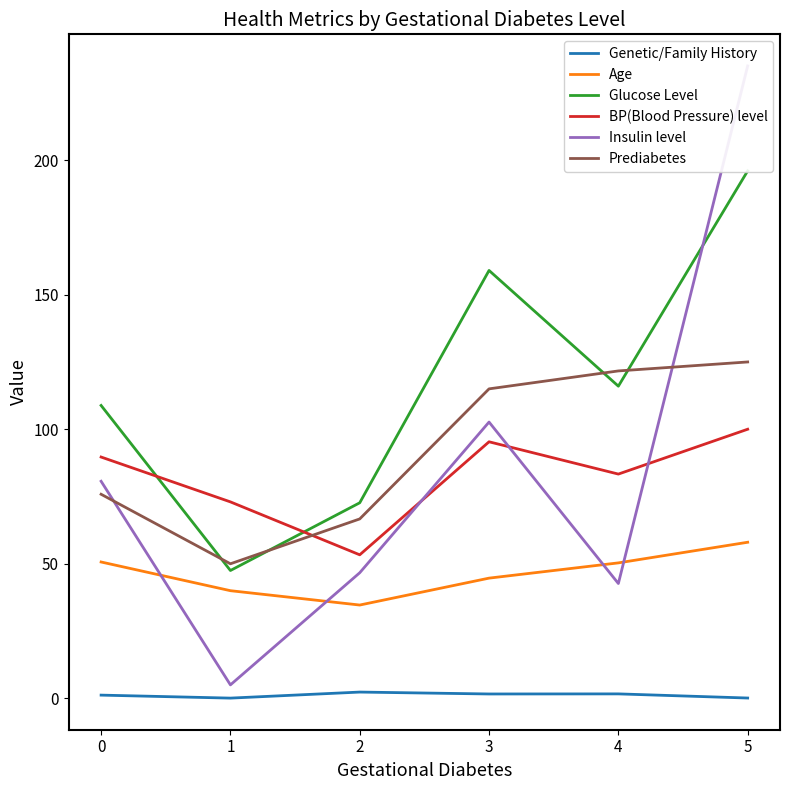

Which series changed the most between 1 and 3?

Glucose Level